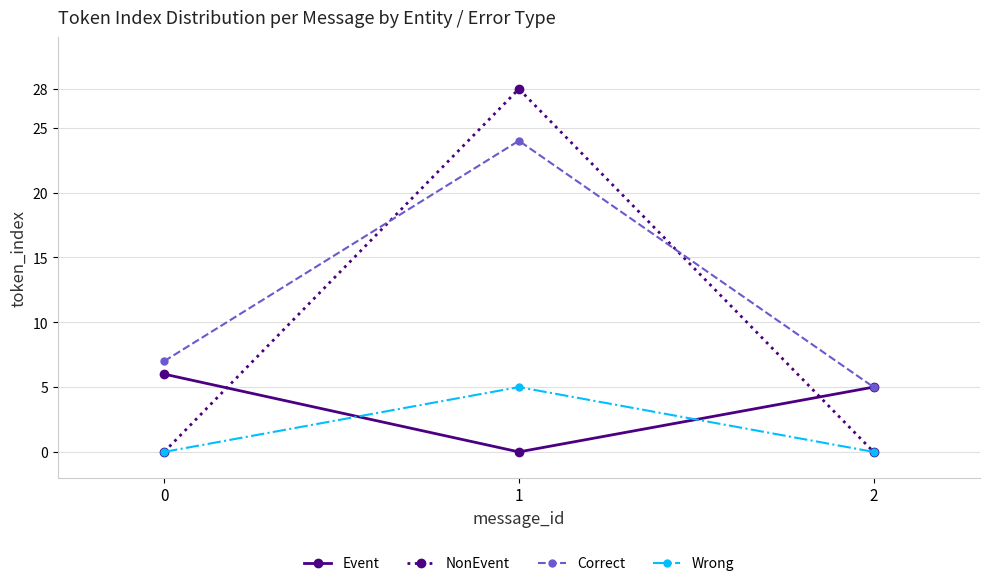

What is the highest value of the NonEvent series?

28